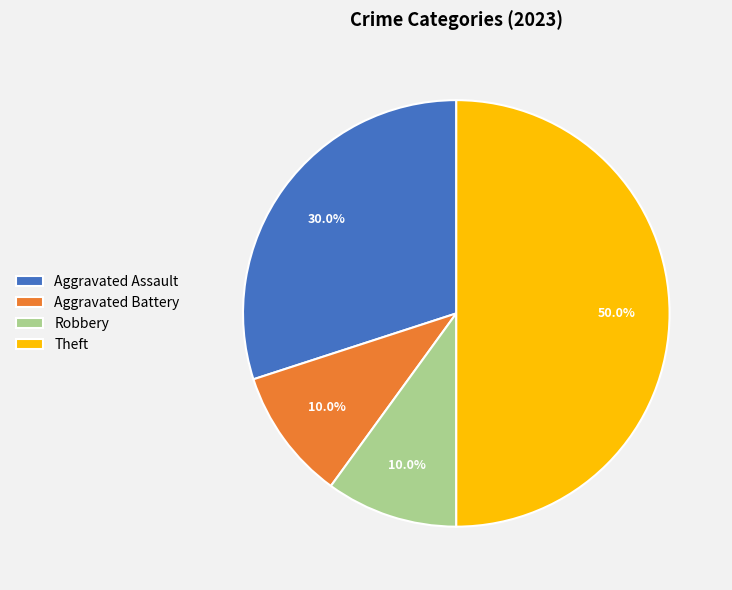

What is the largest slice in the pie chart?

Theft